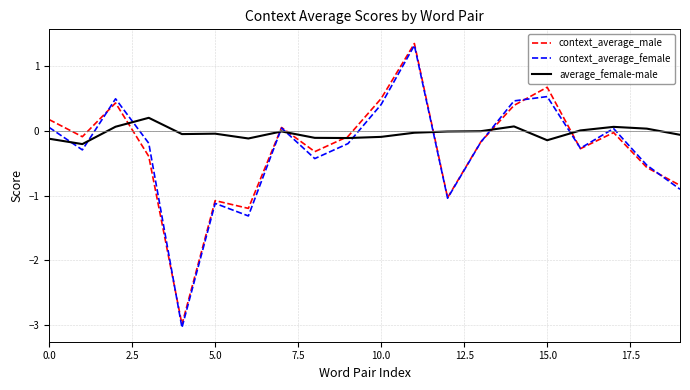

Which series has the largest total across all categories?

average_female-male